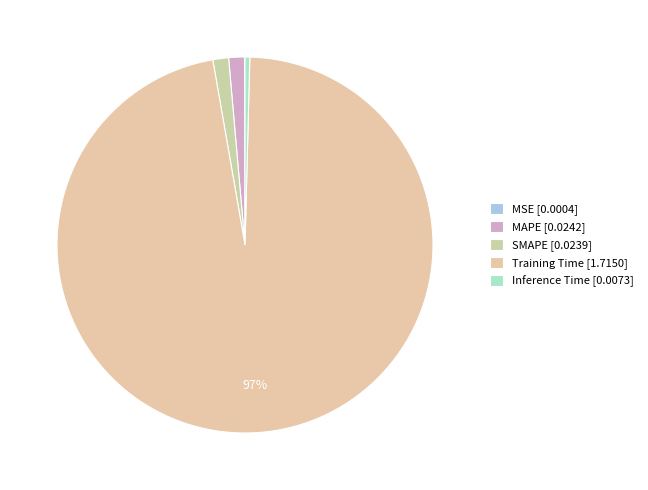

How many slices are in this pie chart?

5